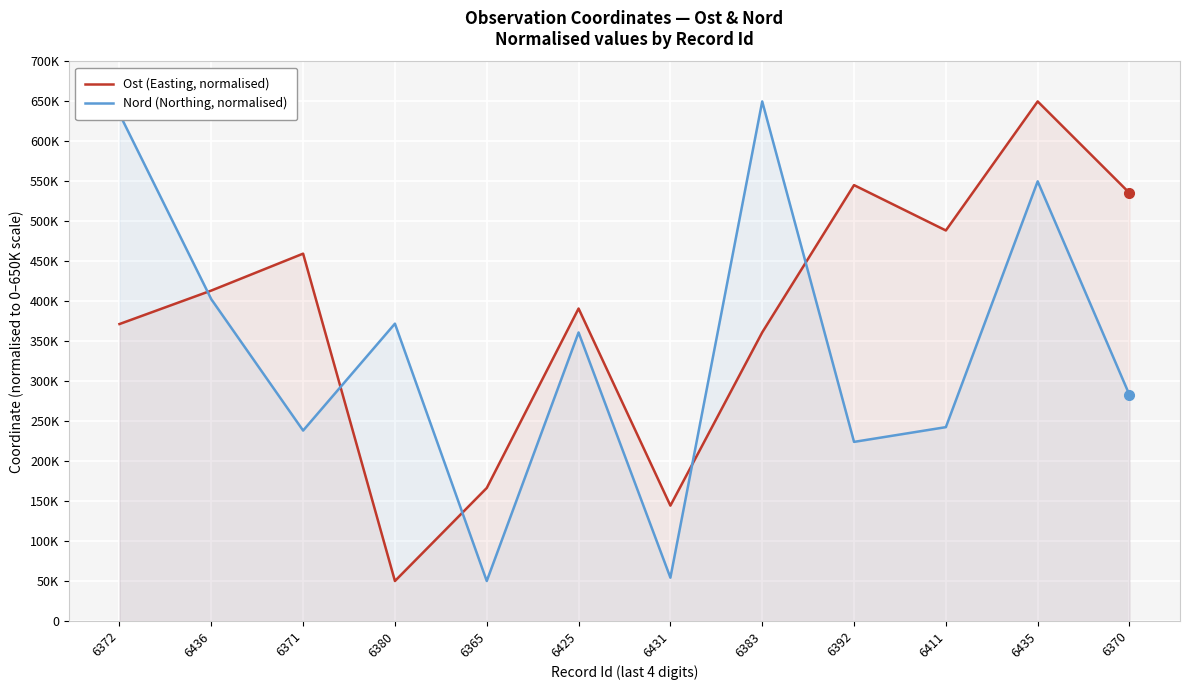

Which series changed the most between 6365 and 6392?

Ost (Easting, normalised)